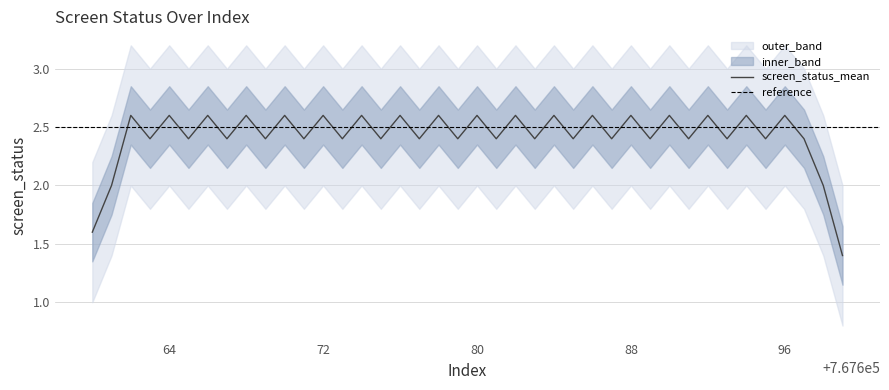

What is the lowest value of the screen_status_mean series?

1.4